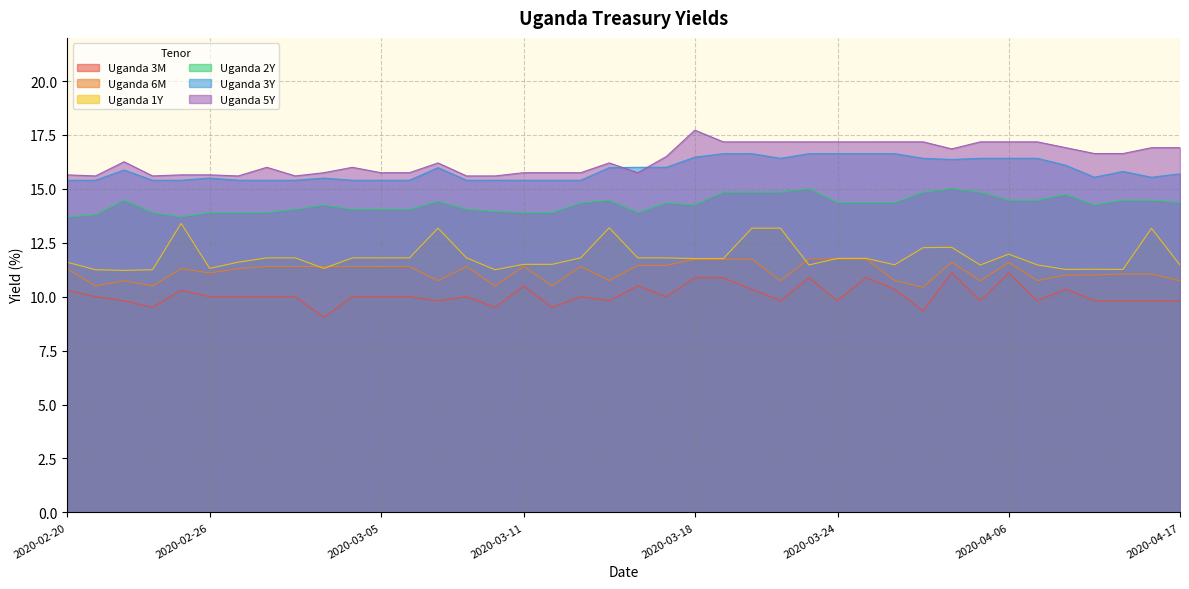

How many data points in Uganda 5Y are above 16?

22